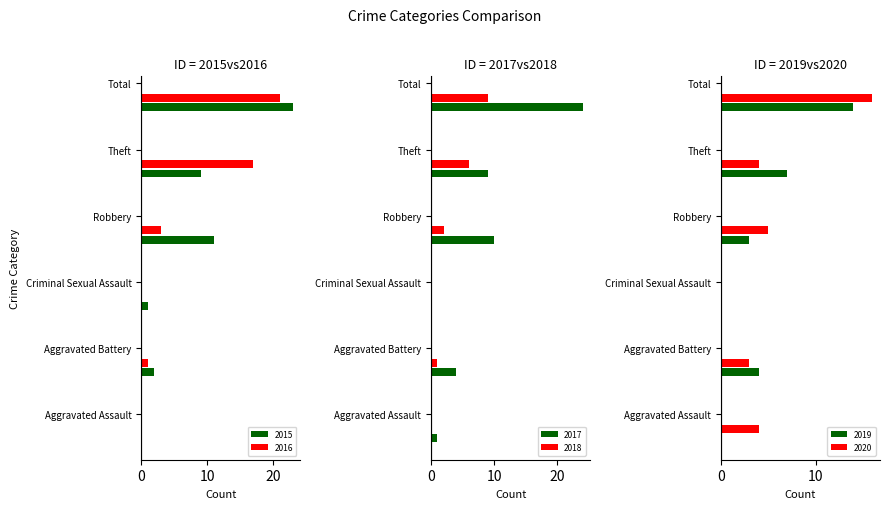

Reading left to right, what are all the values shown in this chart?

2015: Aggravated Assault=0	Aggravated Battery=2	Criminal Sexual Assault=1	Robbery=11	Theft=9	Total=23
2016: Aggravated Assault=0	Aggravated Battery=1	Criminal Sexual Assault=0	Robbery=3	Theft=17	Total=21
2017: Aggravated Assault=1	Aggravated Battery=4	Criminal Sexual Assault=0	Robbery=10	Theft=9	Total=24
2018: Aggravated Assault=0	Aggravated Battery=1	Criminal Sexual Assault=0	Robbery=2	Theft=6	Total=9
2019: Aggravated Assault=0	Aggravated Battery=4	Criminal Sexual Assault=0	Robbery=3	Theft=7	Total=14
2020: Aggravated Assault=4	Aggravated Battery=3	Criminal Sexual Assault=0	Robbery=5	Theft=4	Total=16